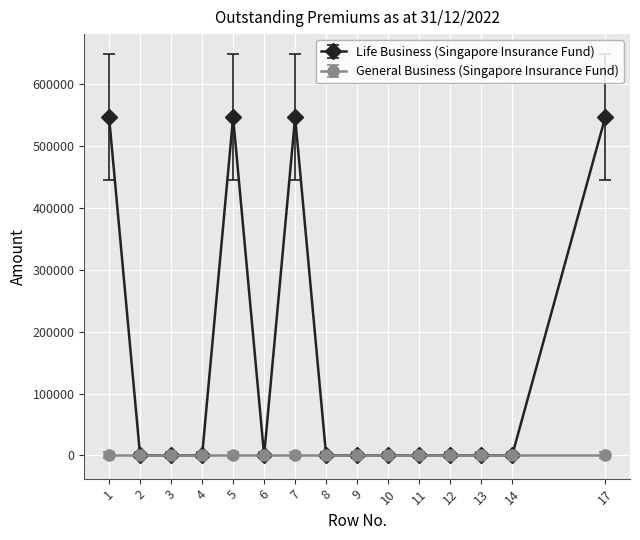

List the series in order of their overall mean, lowest first.

General Business (Singapore Insurance Fund), Life Business (Singapore Insurance Fund)